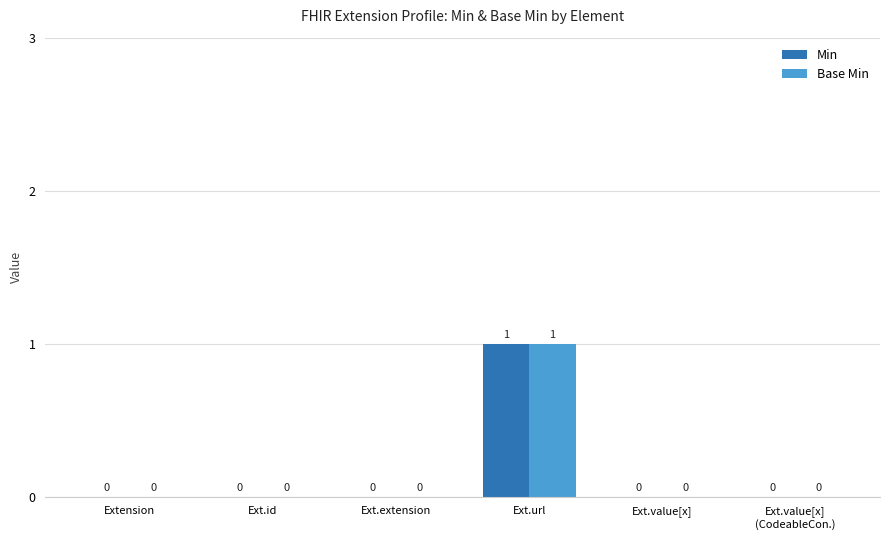

Which category has the highest value across all series?

Ext.url